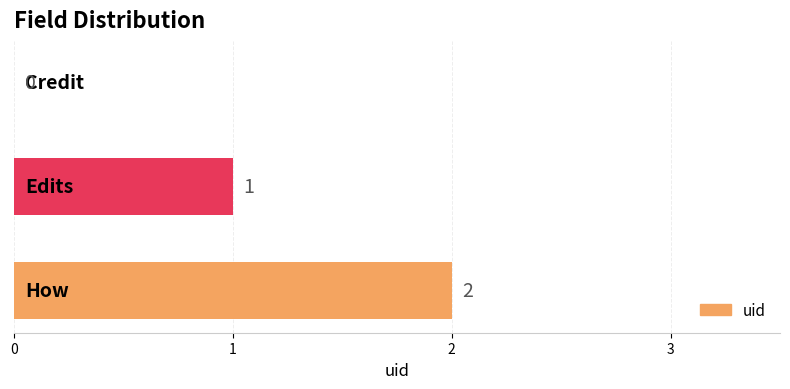

How many values are between 0 and 2?

3